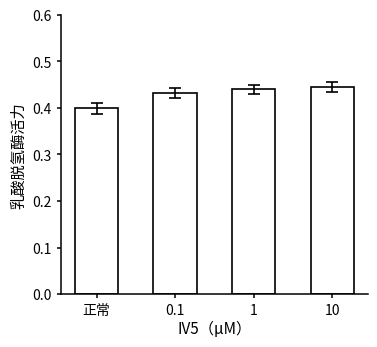

Where is the data nearest to the value 0?

正常